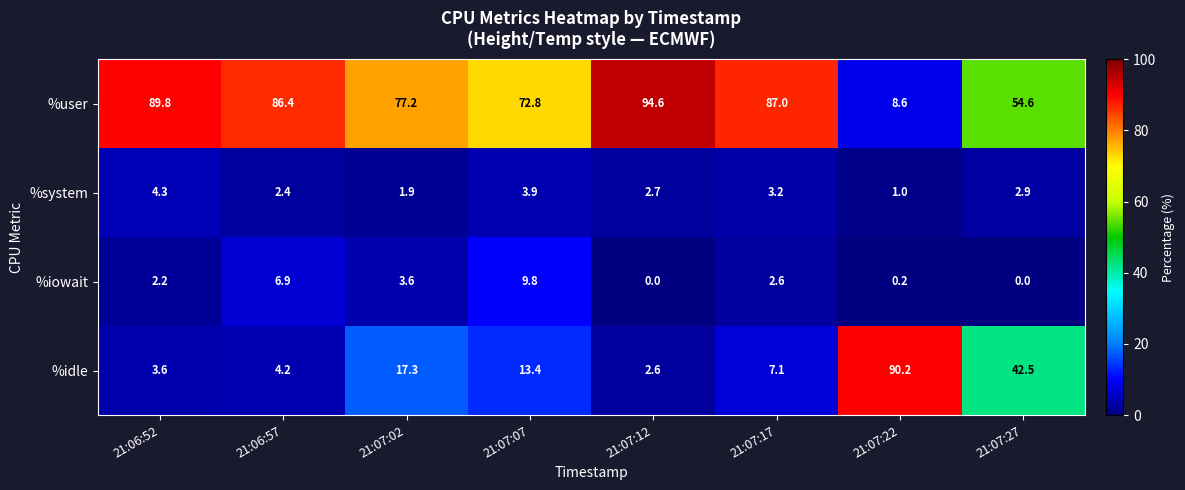

Rank the series at 21:07:22 from highest to lowest value.

%idle, %user, %system, %iowait